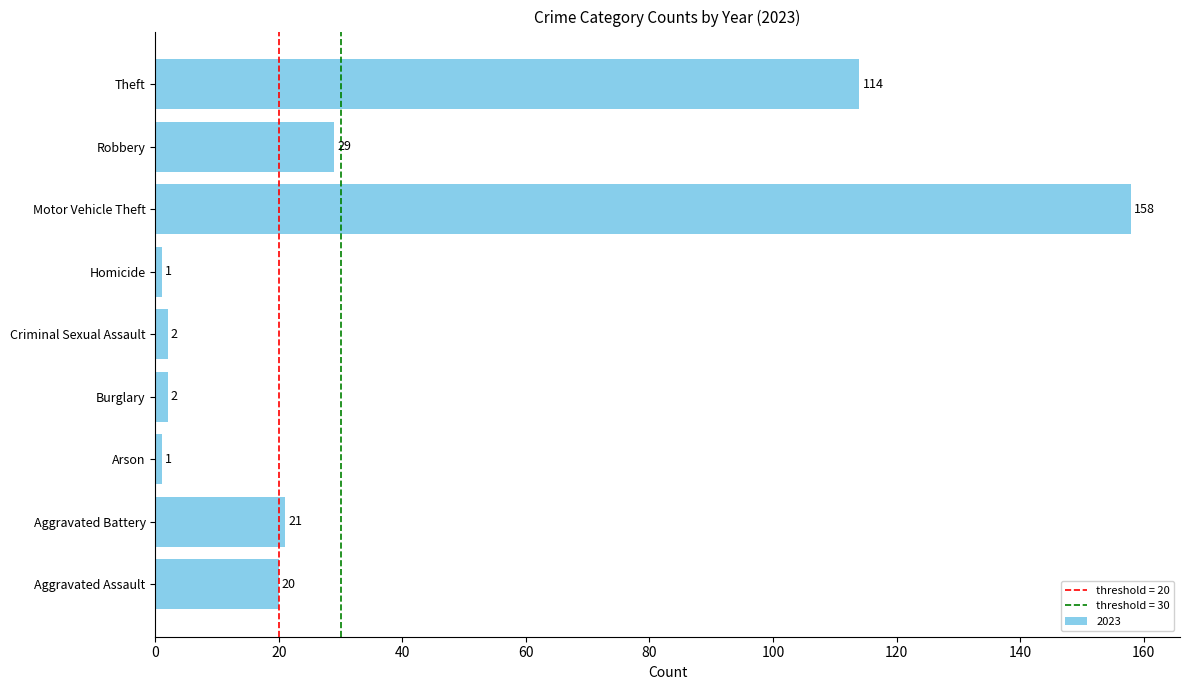

Between Burglary and Motor Vehicle Theft, which is larger?

Motor Vehicle Theft